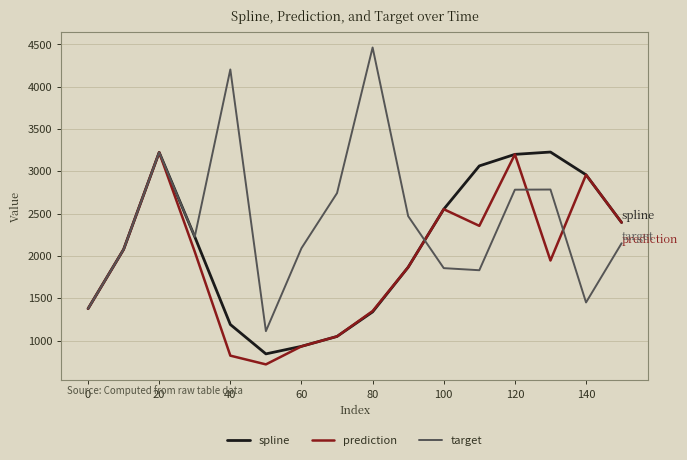

What is the minimum value shown in the chart?

717.9